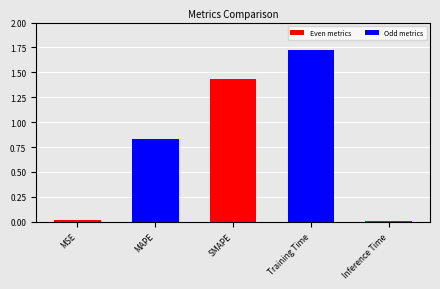

Between MAPE and MSE, which is larger?

MAPE